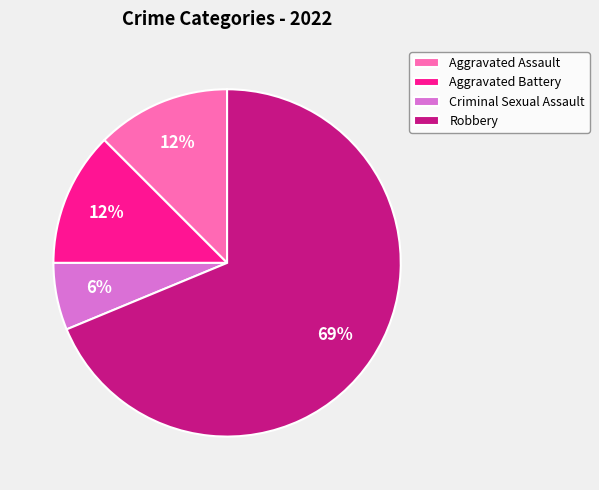

The Aggravated Battery slice represents 12% of the pie. True or false?

True